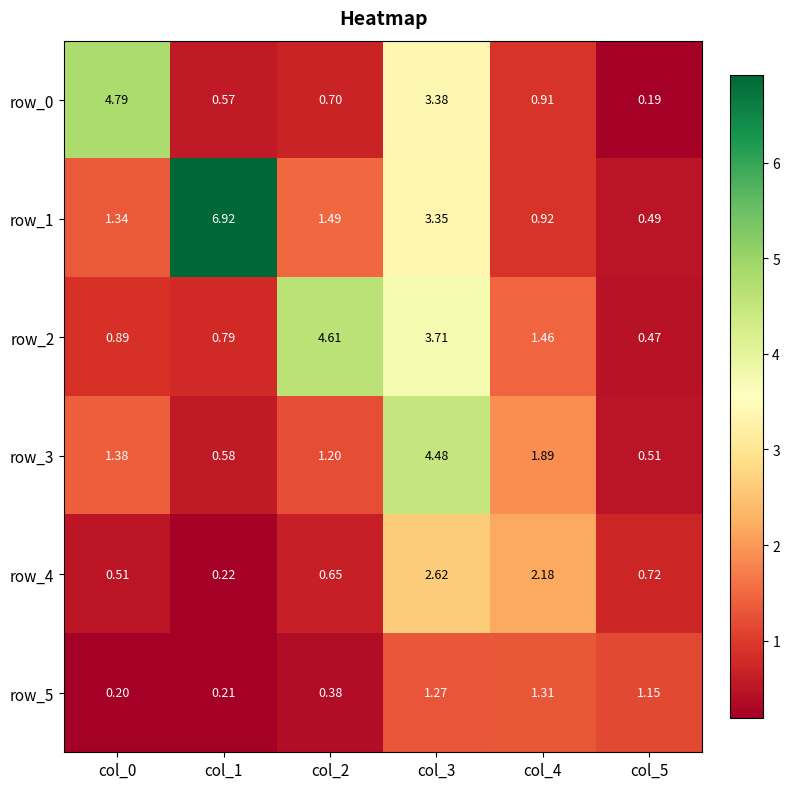

What is the difference between the maximum and minimum values in the row_5 series?

1.1